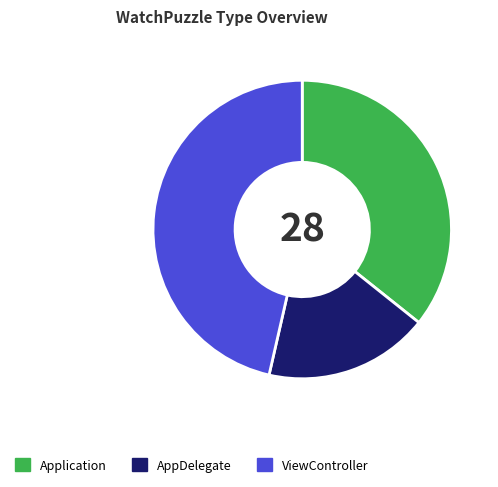

Combined, do ViewController and Application account for over 50%?

Yes